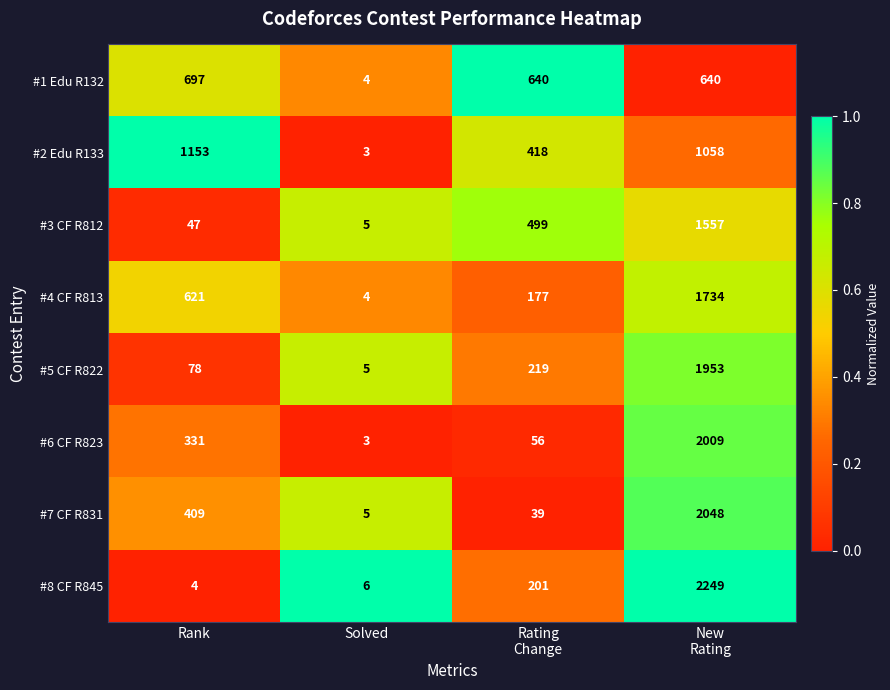

List the series in order of their peak value, highest first.

#8 CF R845, #7 CF R831, #6 CF R823, #5 CF R822, #4 CF R813, #3 CF R812, #2 Edu R133, #1 Edu R132